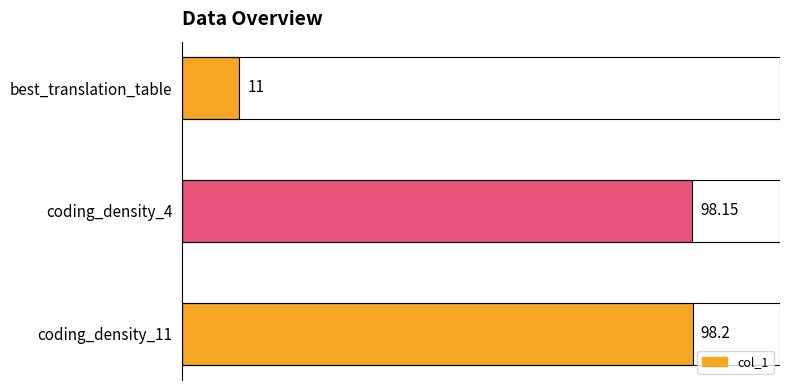

Which has a higher value, best_translation_table or coding_density_11?

coding_density_11